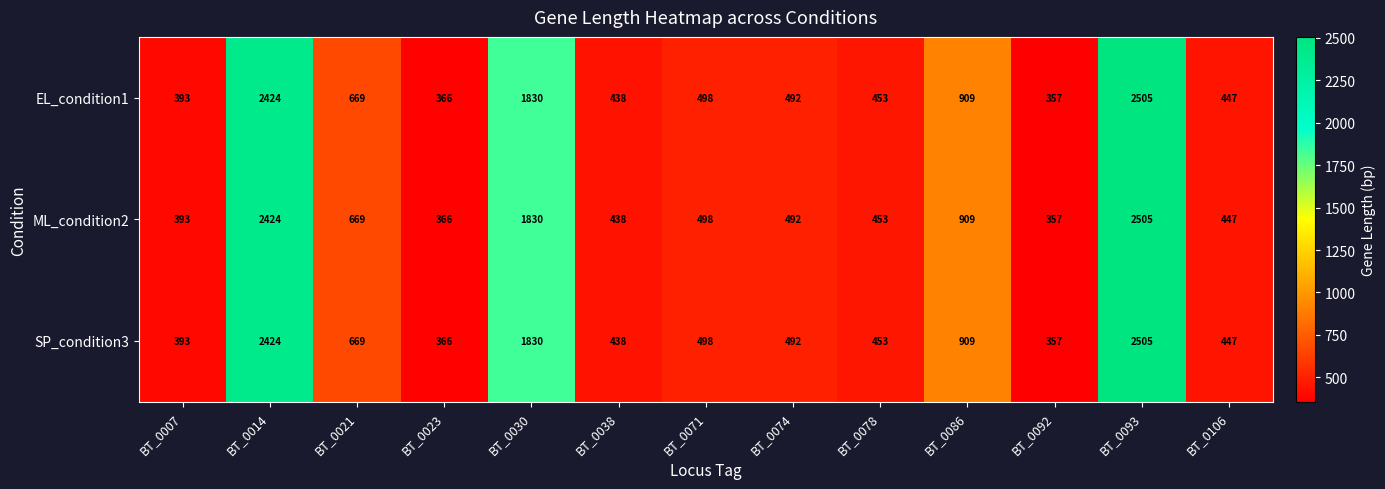

What is the difference between the maximum and minimum values in the EL_condition1 series?

2148